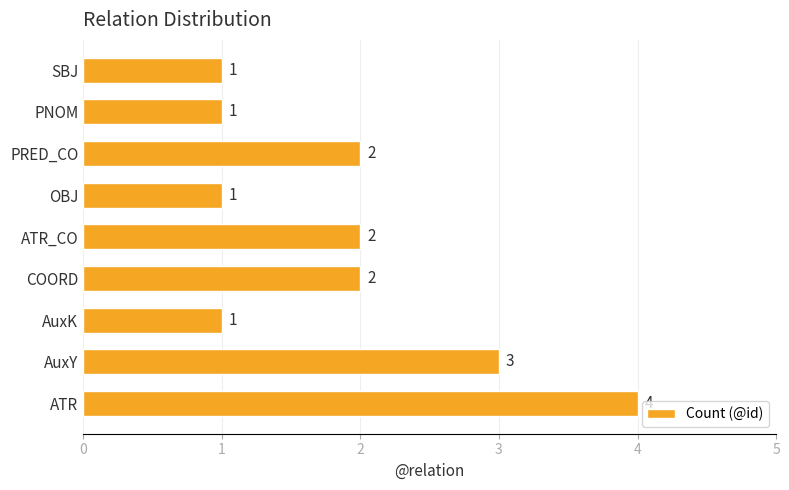

What is the sum of all values?

17